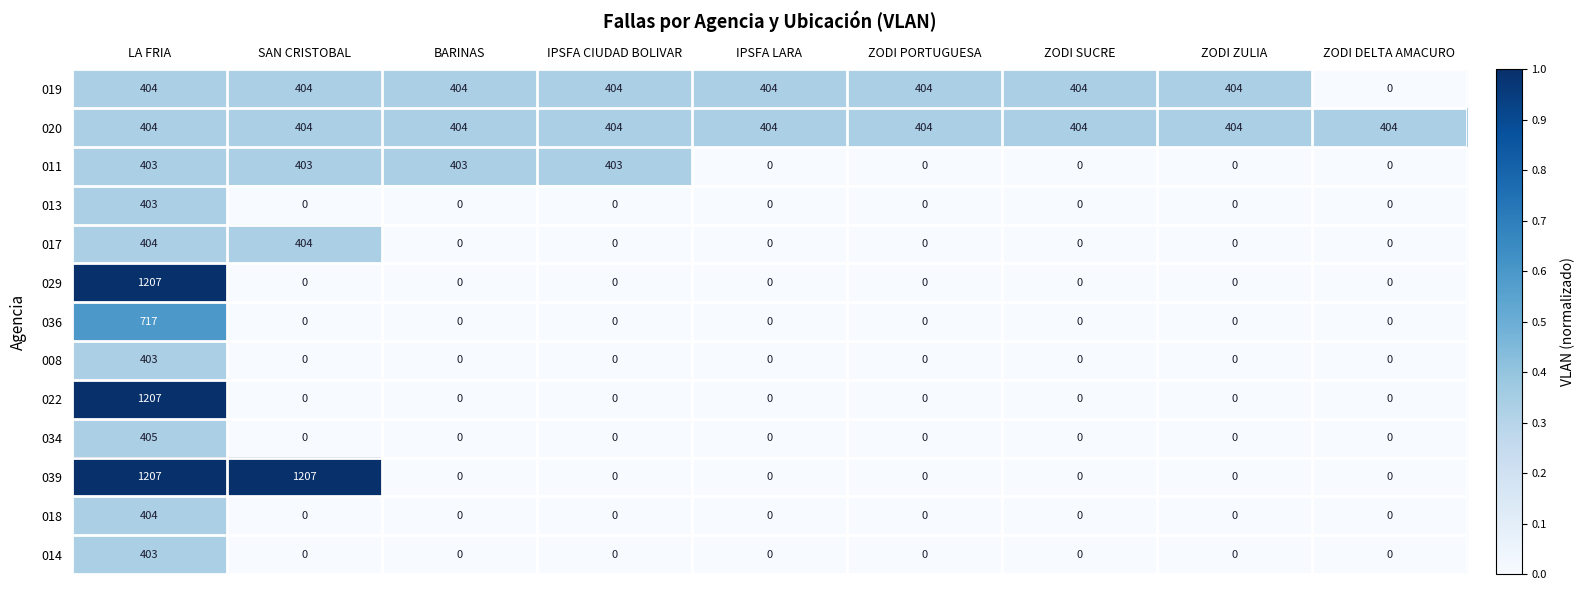

True or false: 036 has a value of -427 at BARINAS.

False